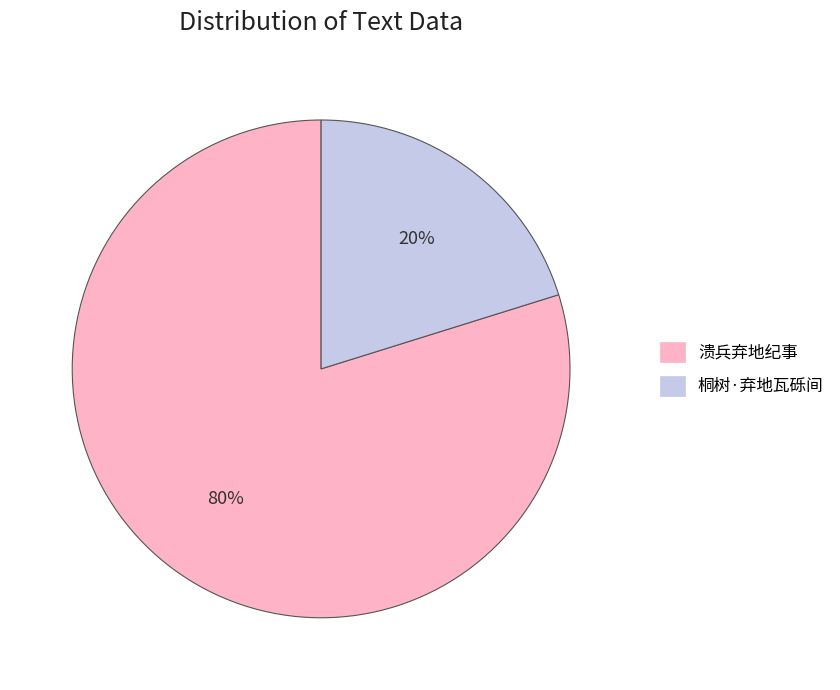

What percentage is the 桐树·弃地瓦砾间 slice, to the nearest percent?

20%